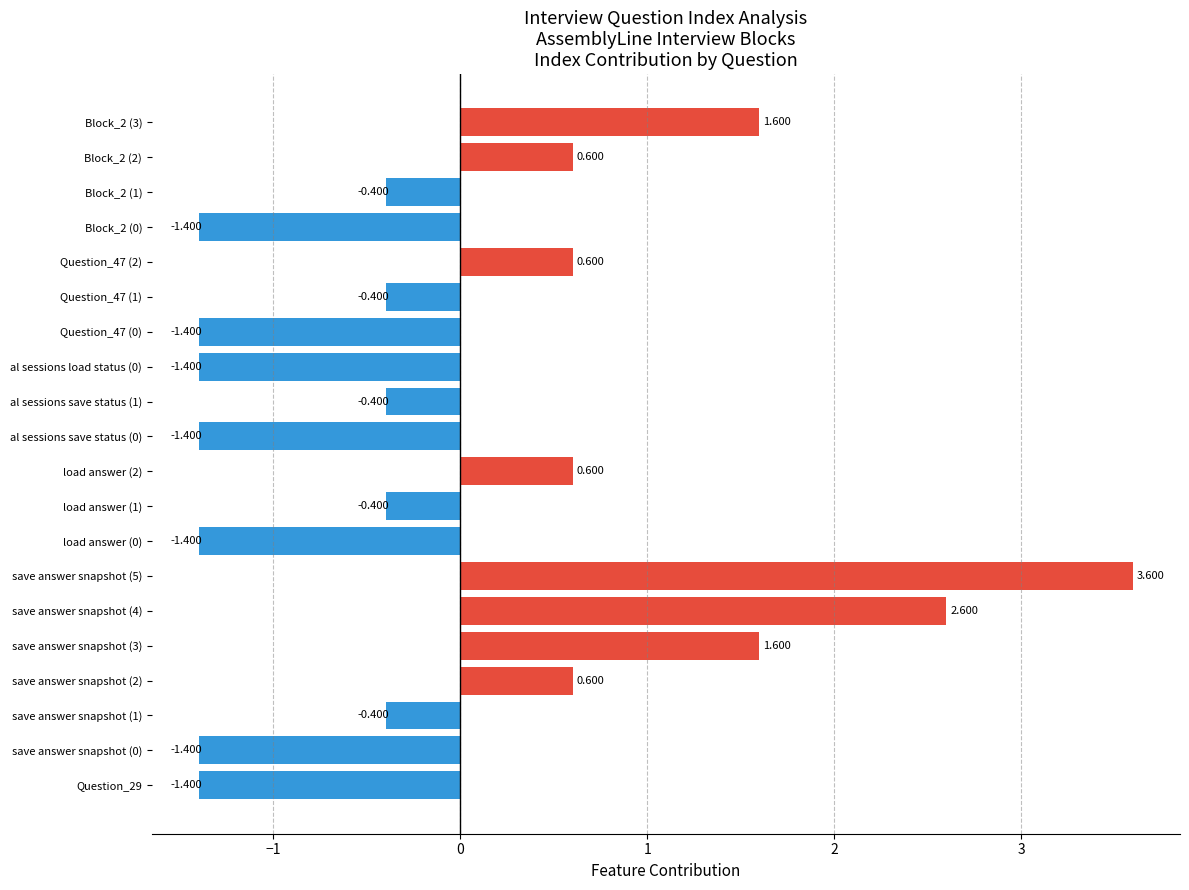

How many bars are there in total?

20